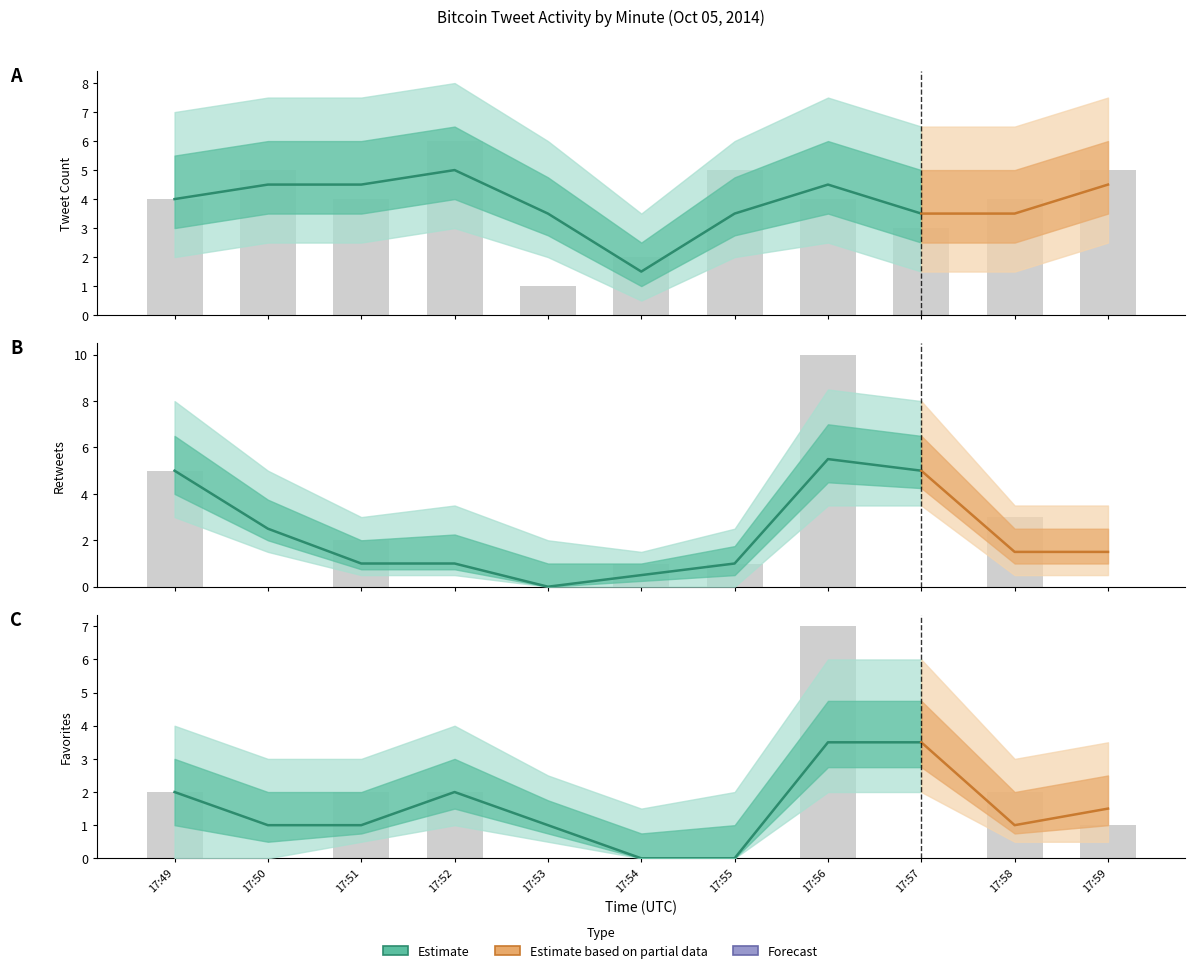

How many data points in tweet_count are less than 4?

3